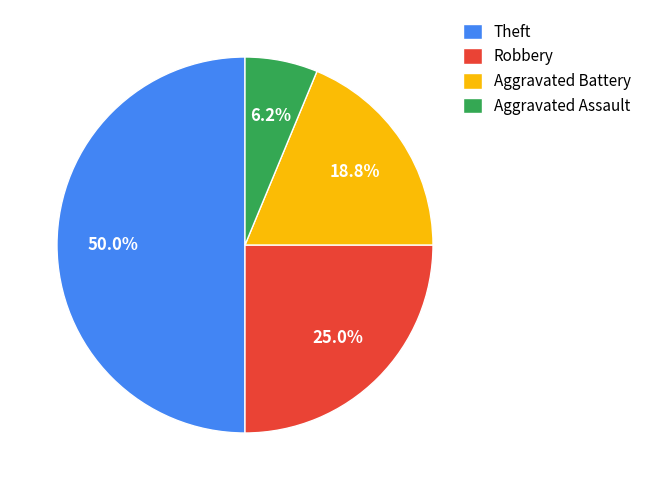

How many slices are in this pie chart?

4